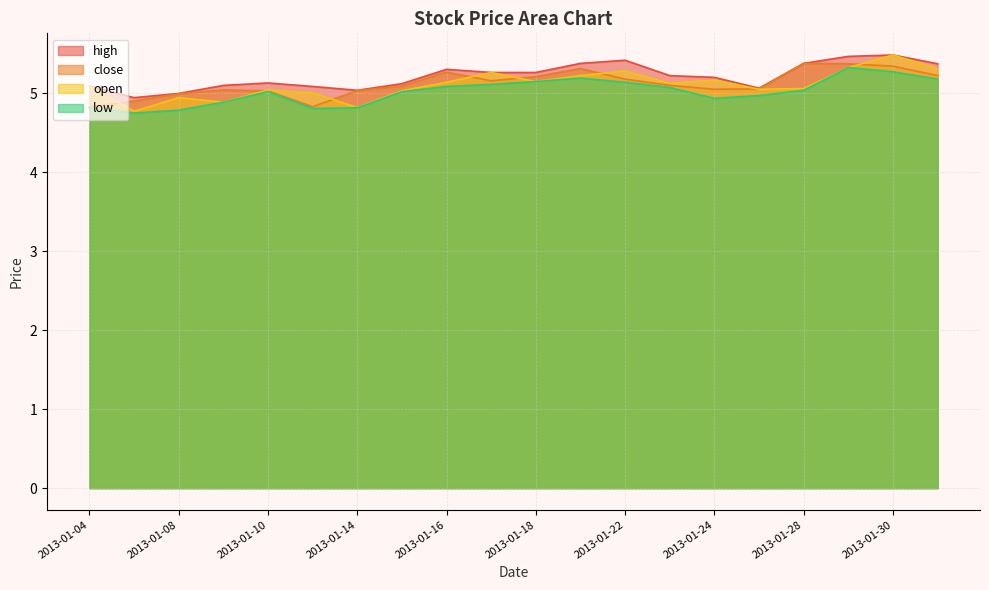

How many lines are shown in the chart?

4